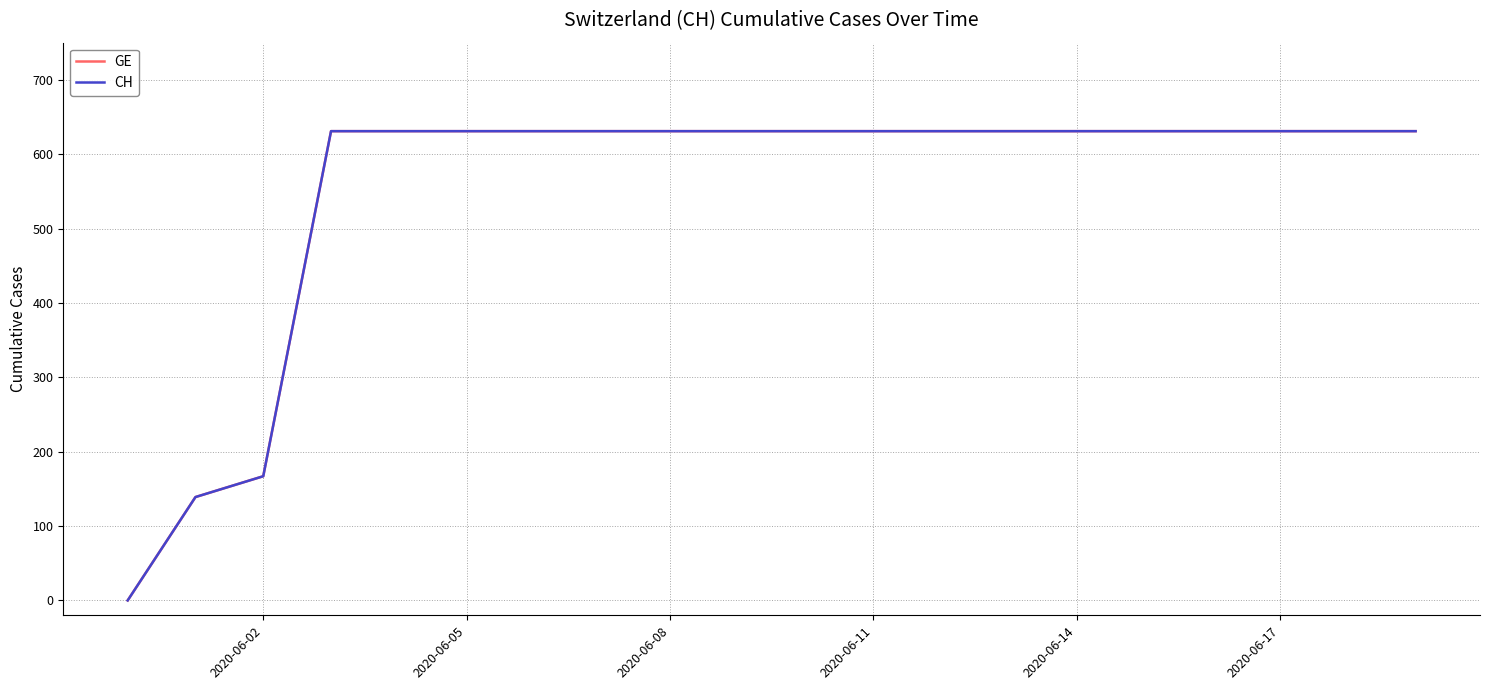

True or false: GE has more than 1 points higher than both neighbors.

False